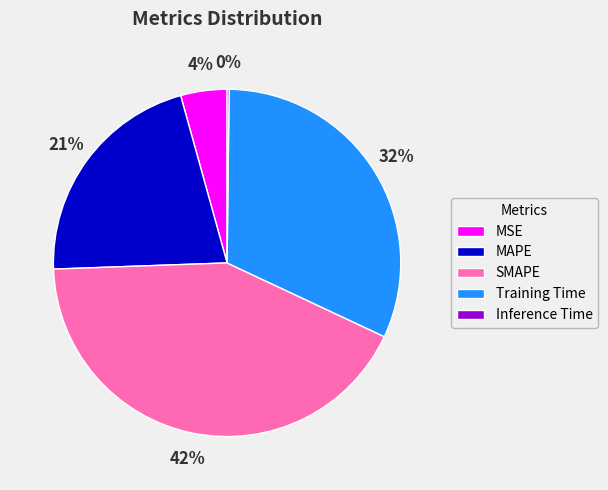

Does SMAPE represent more than half of the total?

No